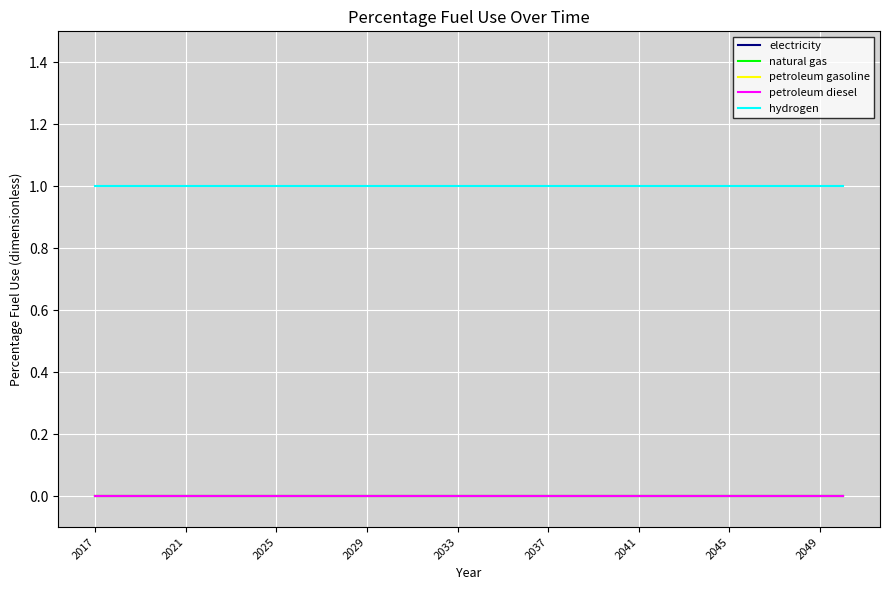

True or false: petroleum diesel has more than 2 interior local peaks.

False